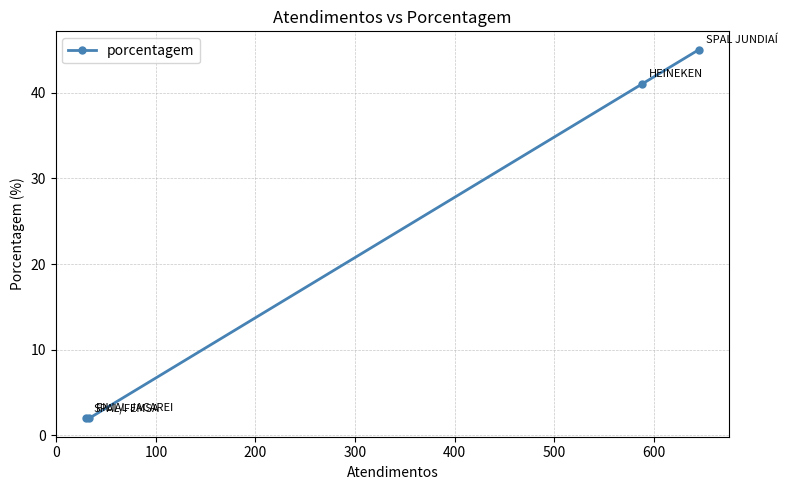

What is the difference between the maximum and second lowest values?

43